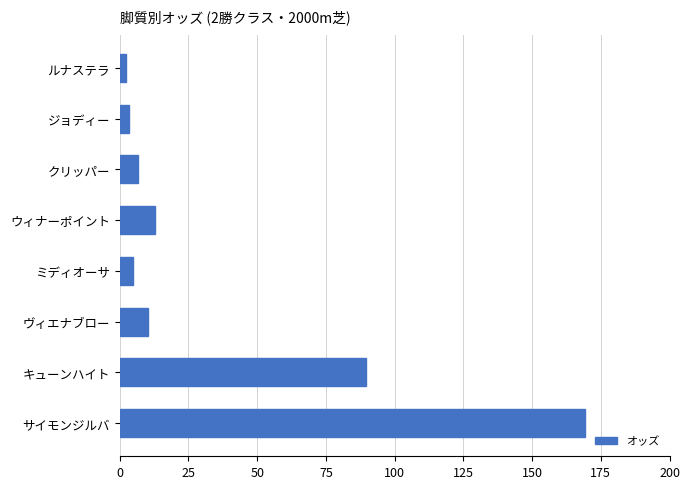

Are the bars horizontal?

Yes